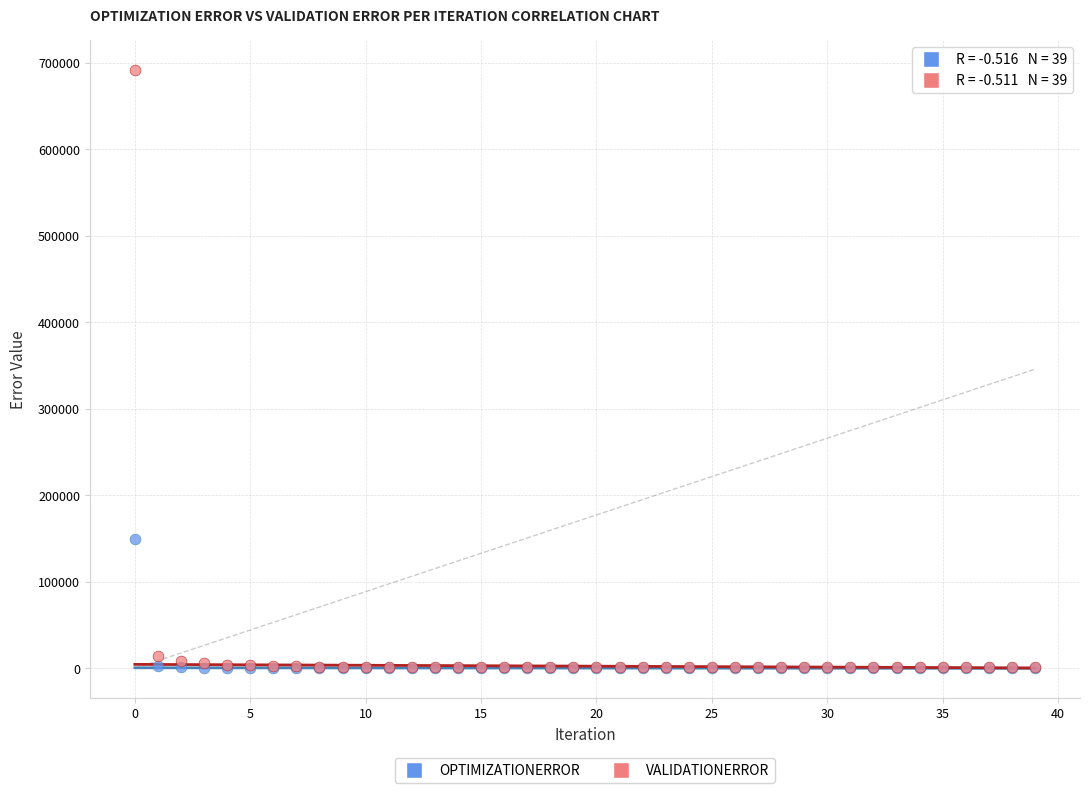

Across all series, what Y value is closest to 346008?

149588.0